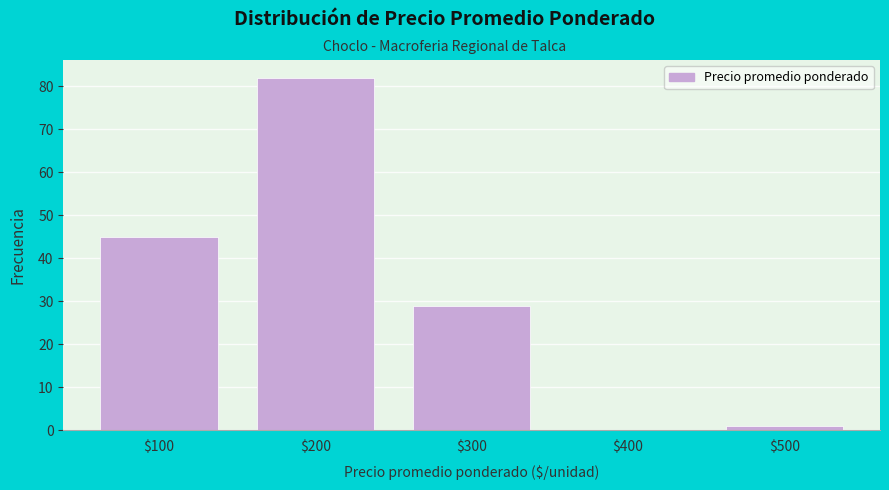

What value does the data have at $100?

45